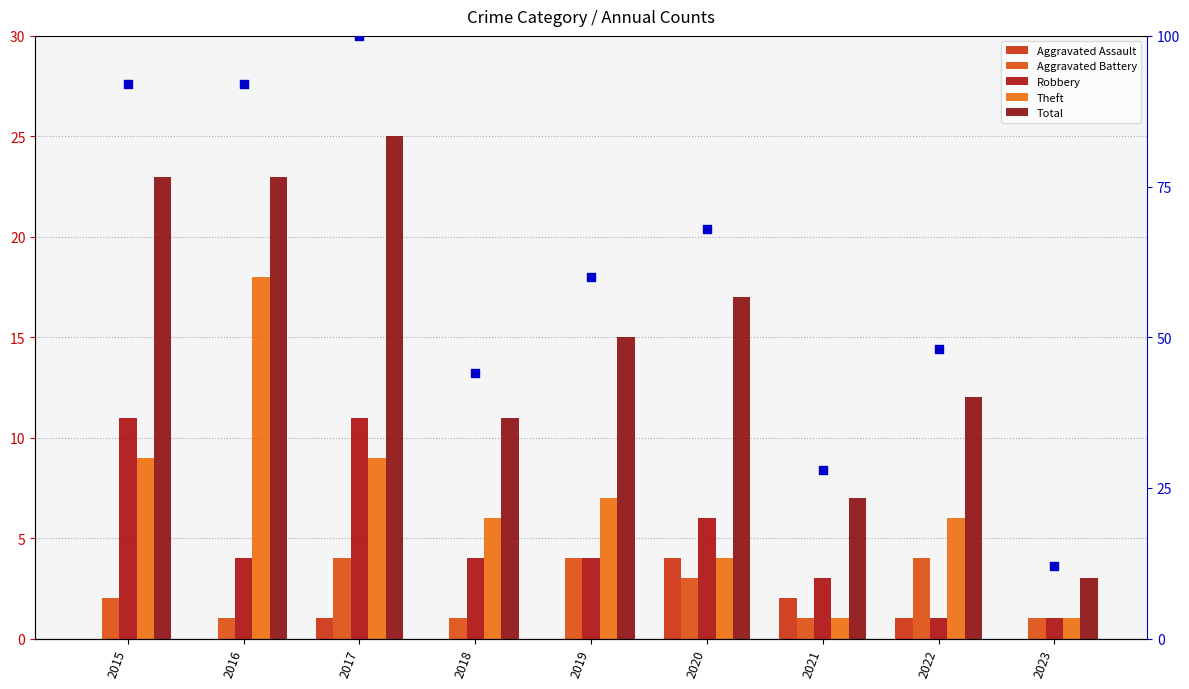

Which series has the largest Y range (max minus min)?

percentile rank (total)